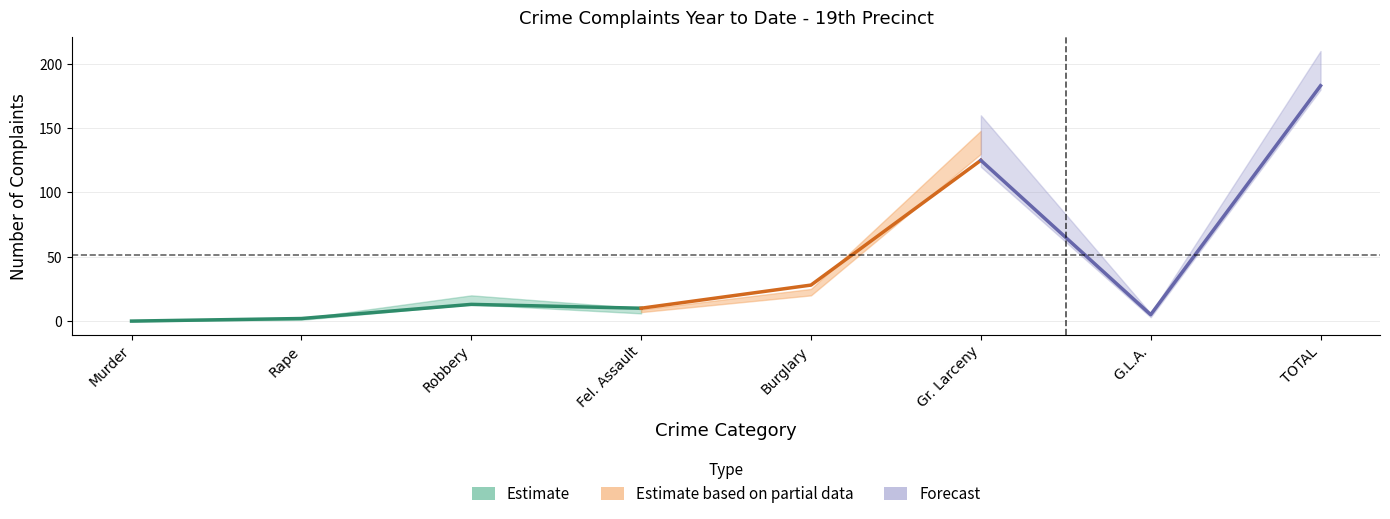

At which category is the sum across all series the highest?

TOTAL